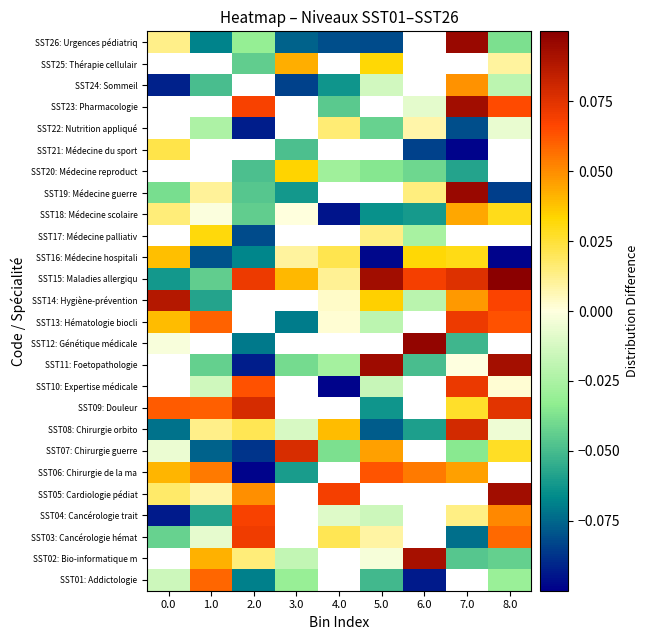

What is the difference between the SST15: Maladies allergiqu values at 0.0 and 7.0?

0.1